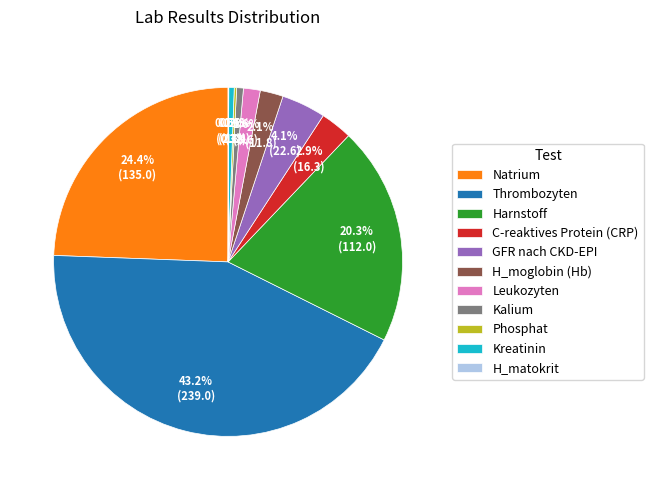

What is the ratio of the value at GFR nach CKD-EPI to the value at Leukozyten?

2.6